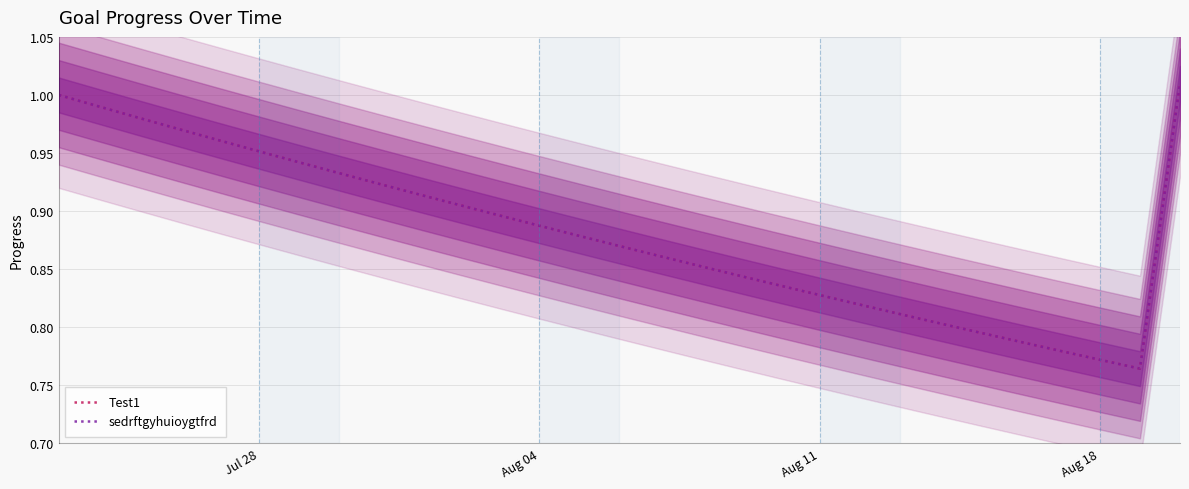

What is the sum of all sedrftgyhuioygtfrd values?

25.6